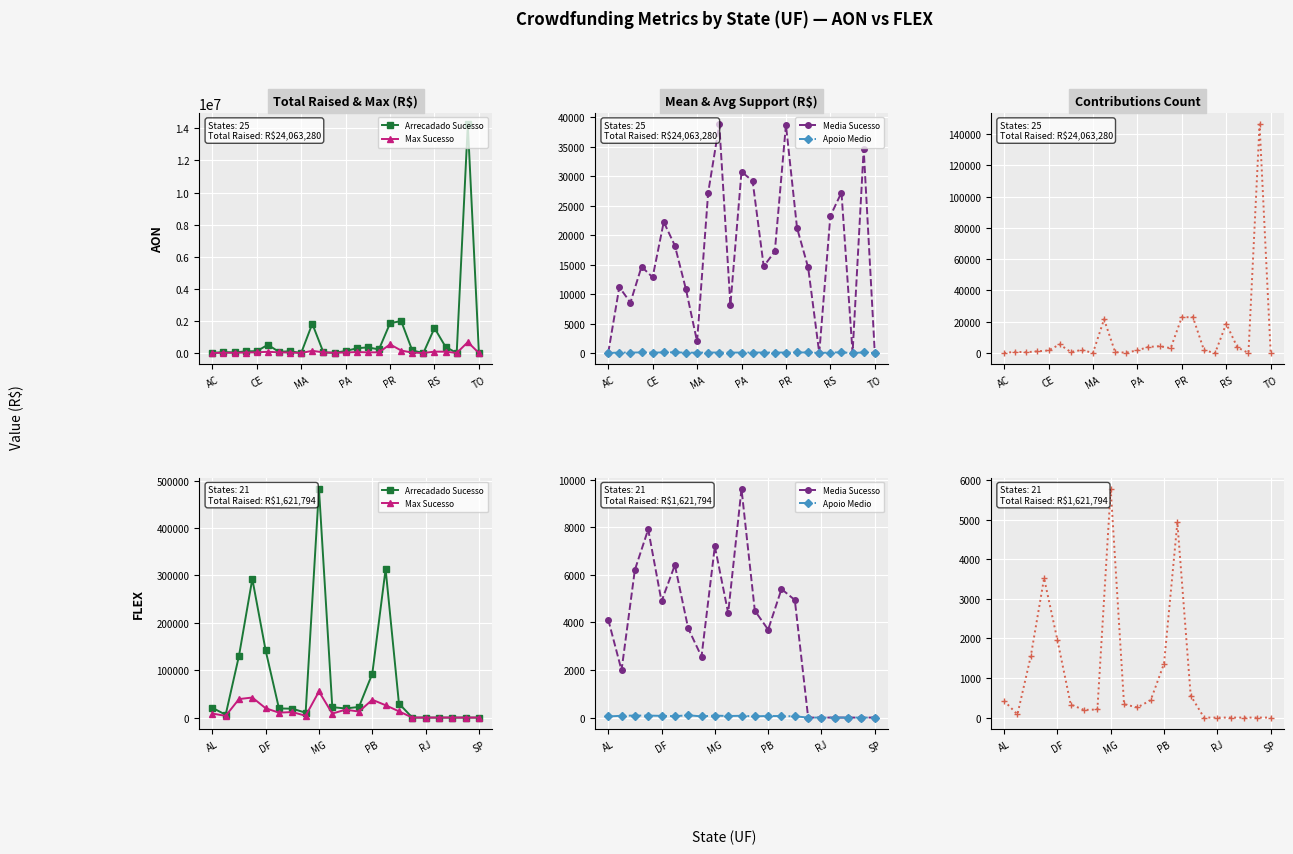

The Media Sucesso series shows -6069.9 at 18. True or false?

False